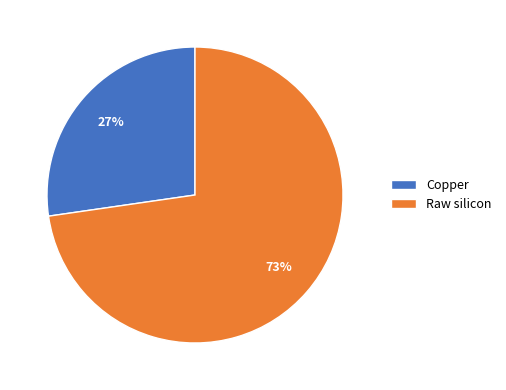

Combined, do Raw silicon and Copper account for over 50%?

Yes